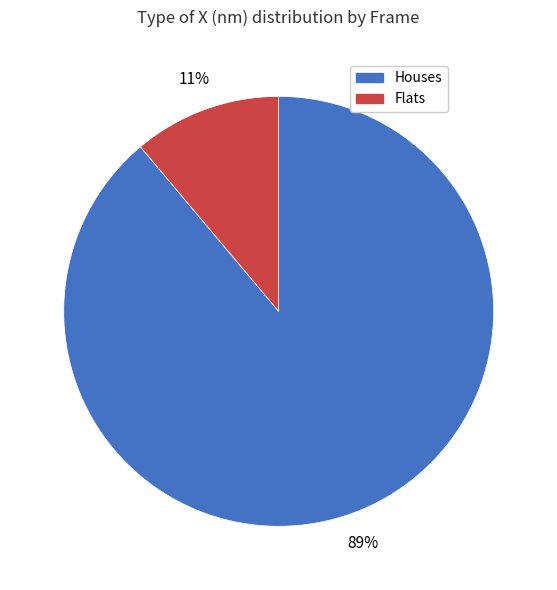

Do Flats and Houses together represent more than half of the pie?

Yes